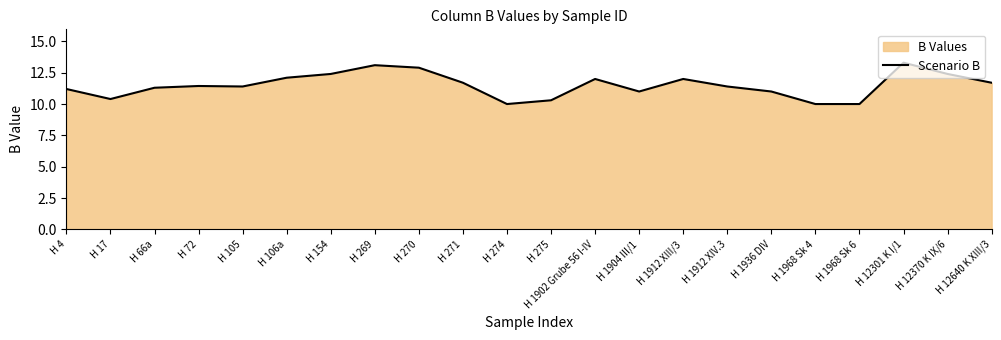

What is the minimum value shown in the chart?

10.0